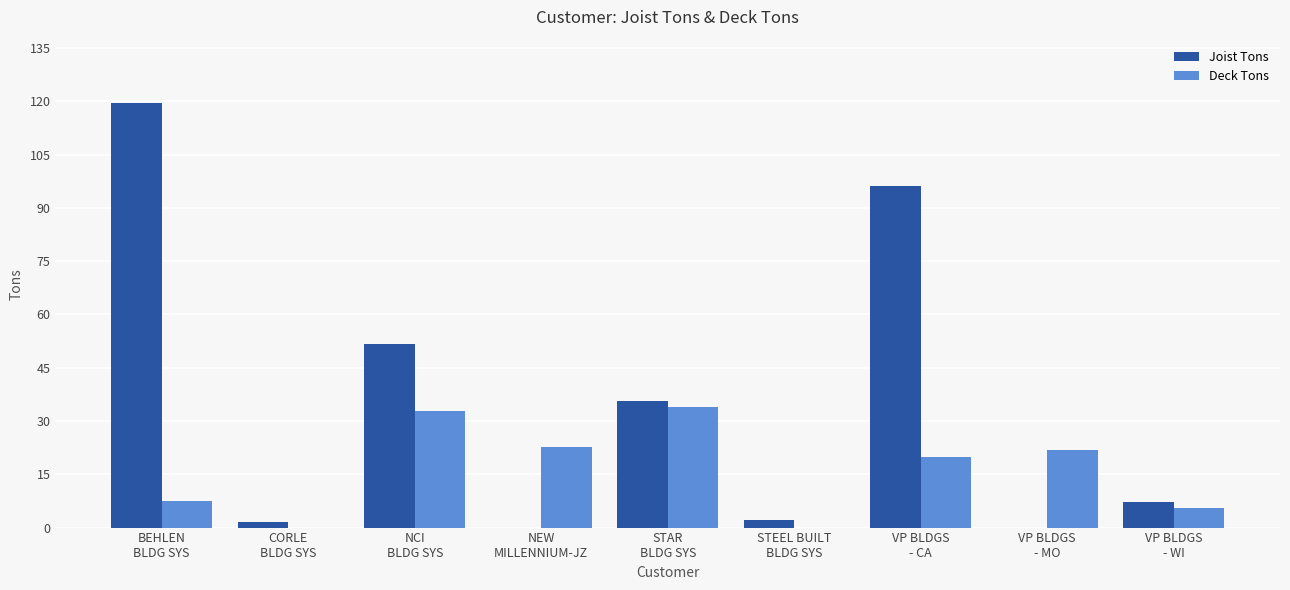

What is the total value across all series at VP BLDGS
- WI?

12.8